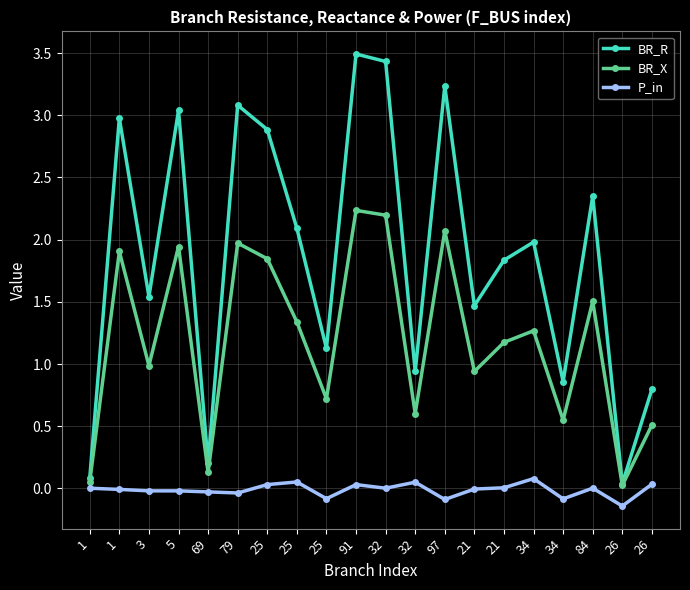

How many series are shown in this chart?

3